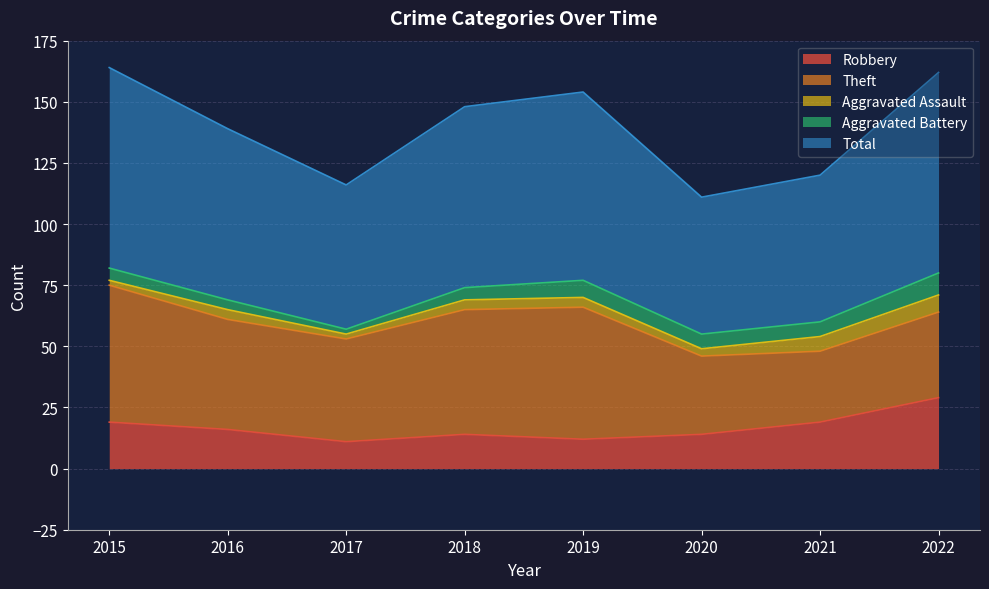

Between 2021 and 2019, which is larger?

2021